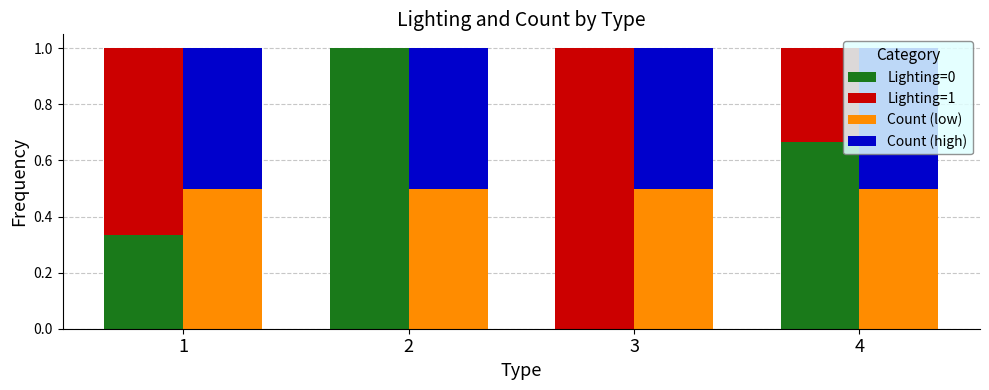

What is the minimum value for Count (low)?

0.5